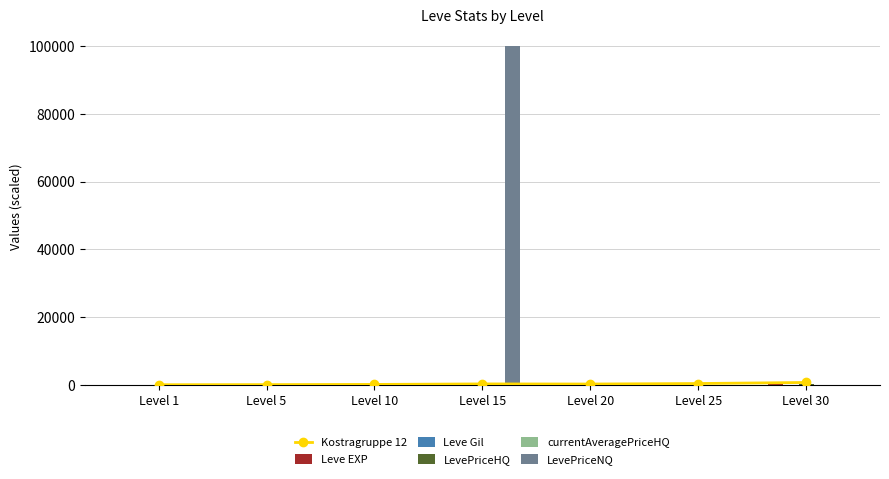

How many values in the Leve EXP series exceed 216?

3